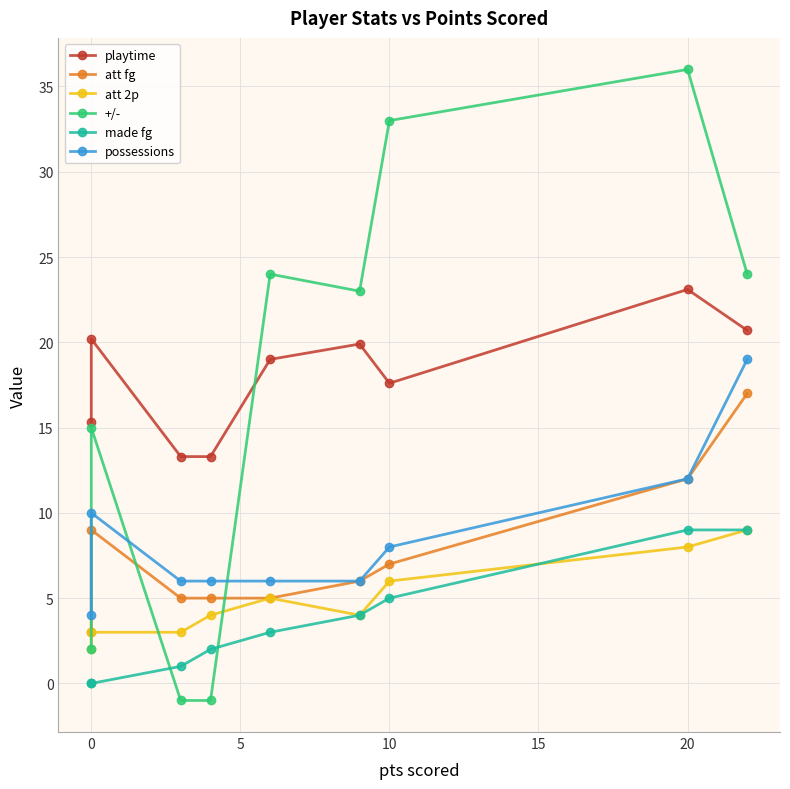

Is this an area chart (filled region under the line)?

No